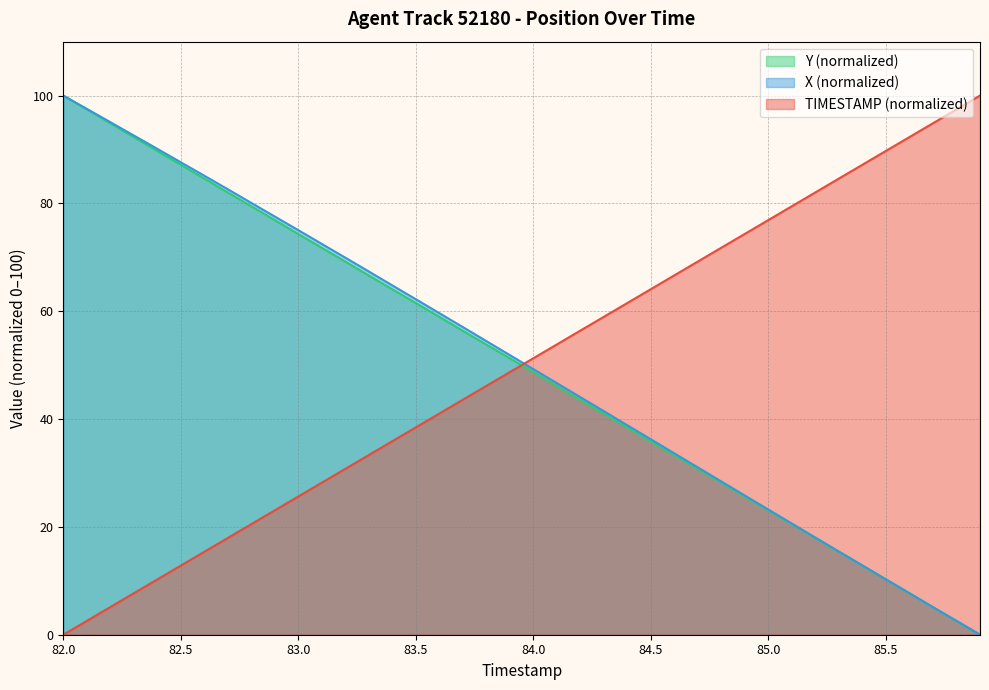

How many times do Y (normalized) and TIMESTAMP (normalized) cross each other?

1